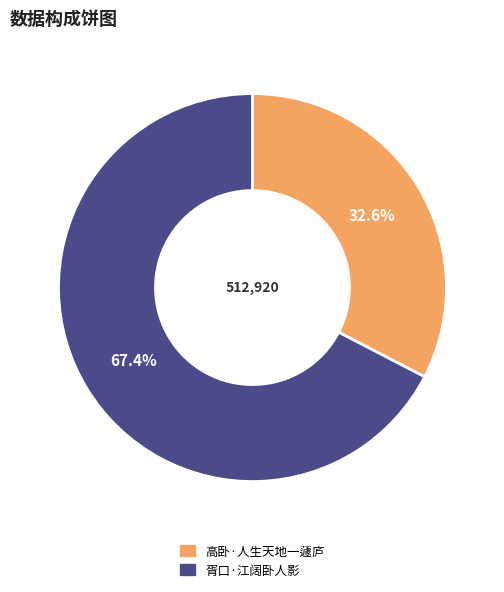

What is the smallest slice in the pie chart?

高卧·人生天地一蘧庐